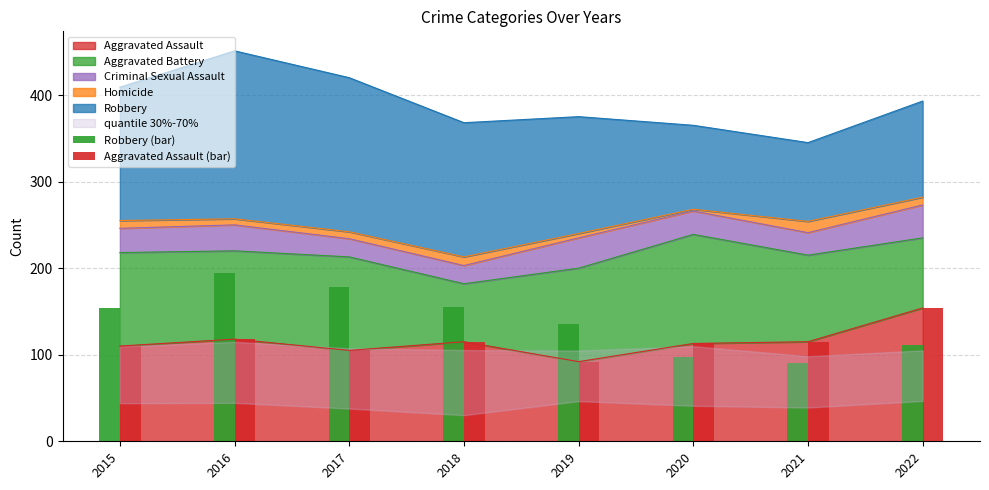

Reading left to right, what are all the values shown in this chart?

Aggravated Assault: 2015=110	2016=118	2017=105	2018=115	2019=92	2020=113	2021=115	2022=154
Aggravated Battery: 2015=108	2016=102	2017=108	2018=67	2019=108	2020=126	2021=100	2022=81
Criminal Sexual Assault: 2015=28	2016=30	2017=21	2018=21	2019=35	2020=27	2021=26	2022=38
Homicide: 2015=9	2016=7	2017=8	2018=10	2019=5	2020=2	2021=13	2022=9
Robbery: 2015=154	2016=194	2017=178	2018=155	2019=135	2020=97	2021=91	2022=111